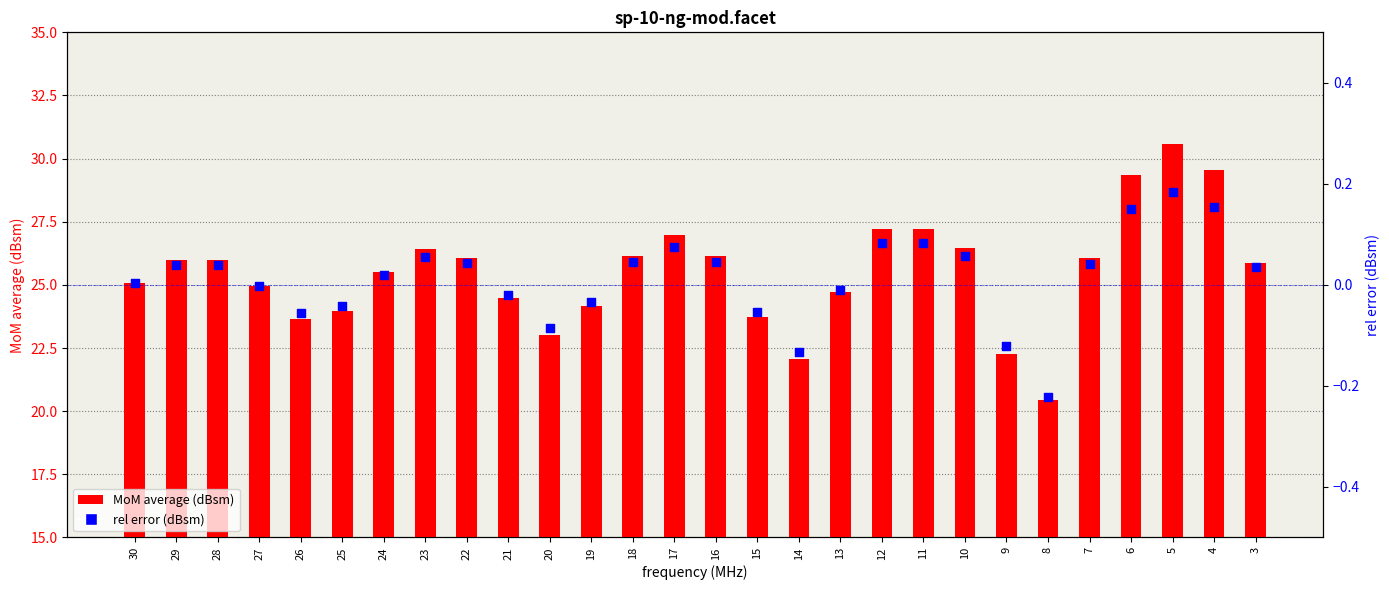

Which series contains the lowest Y value?

rel error (dBsm)